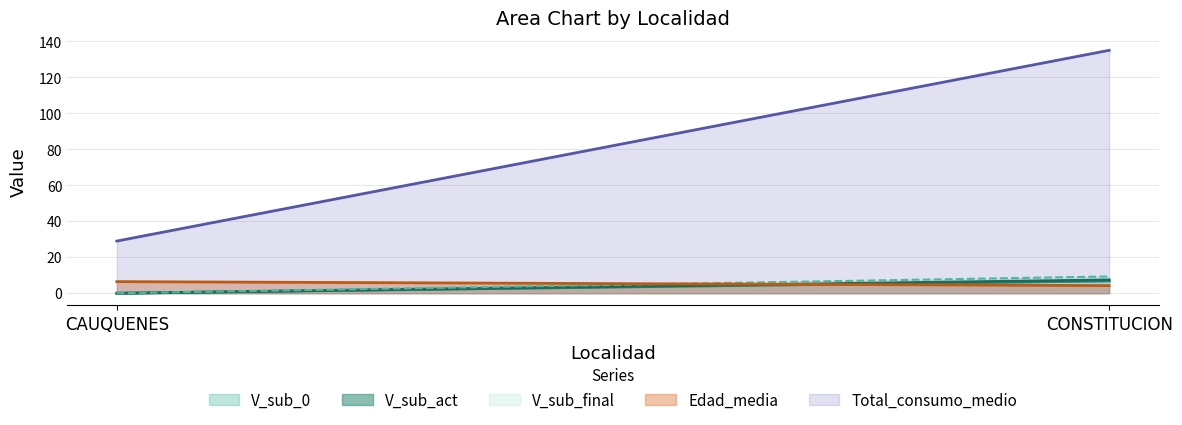

Count the number of categories in the chart.

2